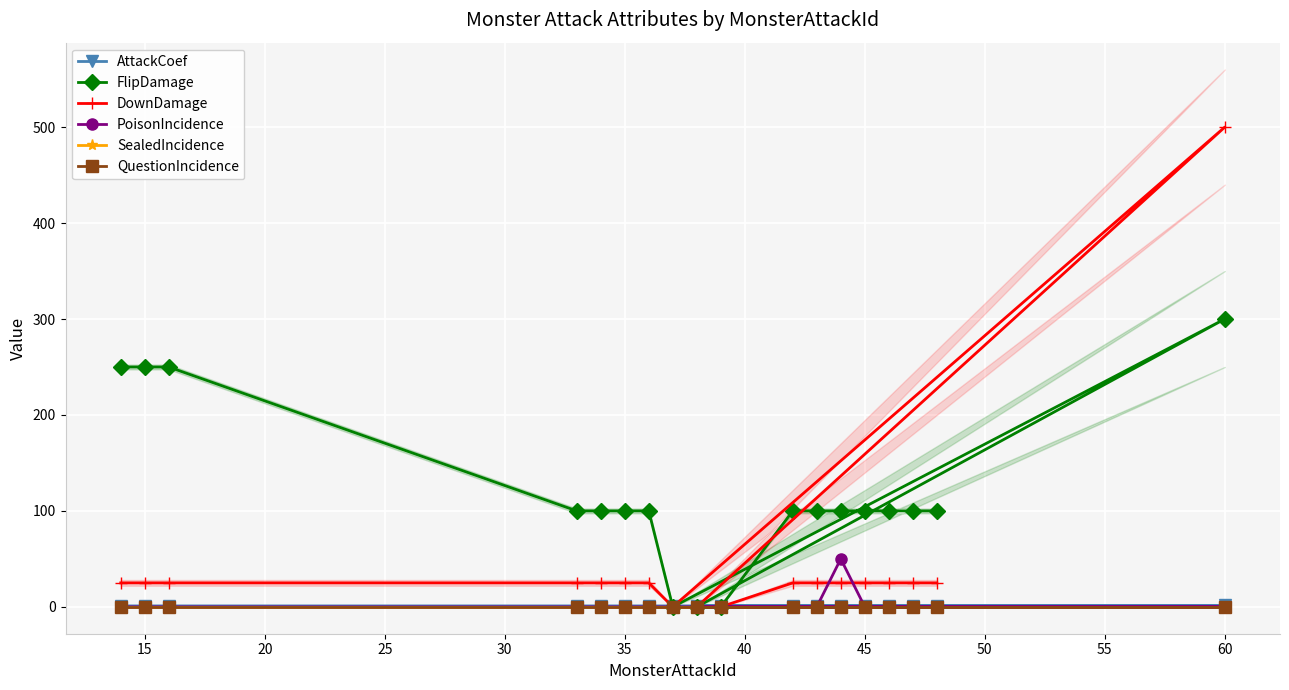

How many interior local valleys does the DownDamage series have?

1